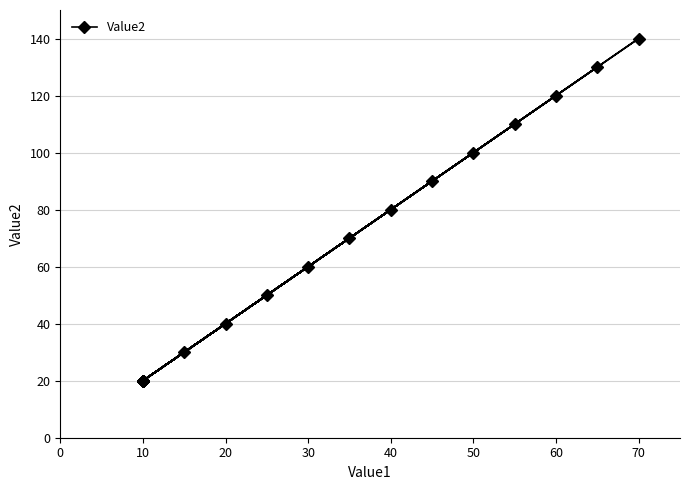

What is the difference between the second highest and second lowest values?

110